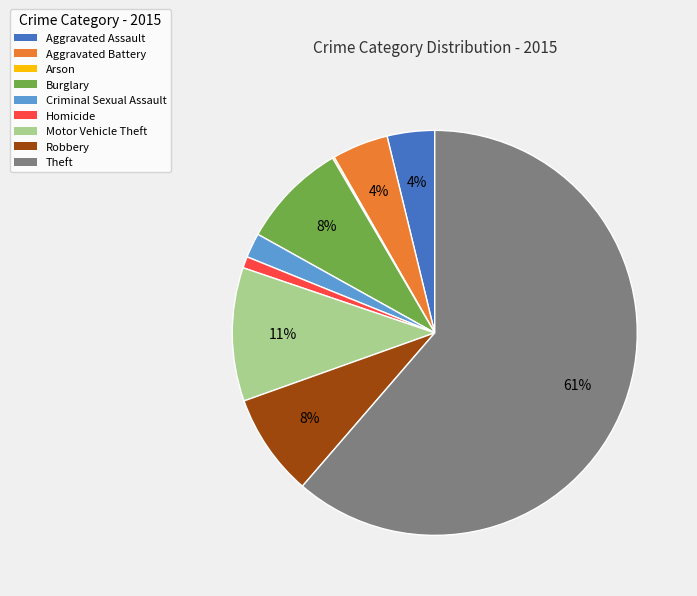

Is it true that Burglary is 16% of the pie?

False